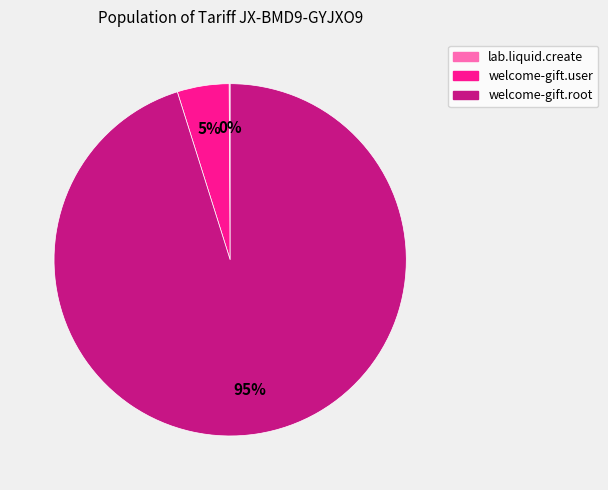

Which has a higher value, welcome-gift.root or welcome-gift.user?

welcome-gift.root